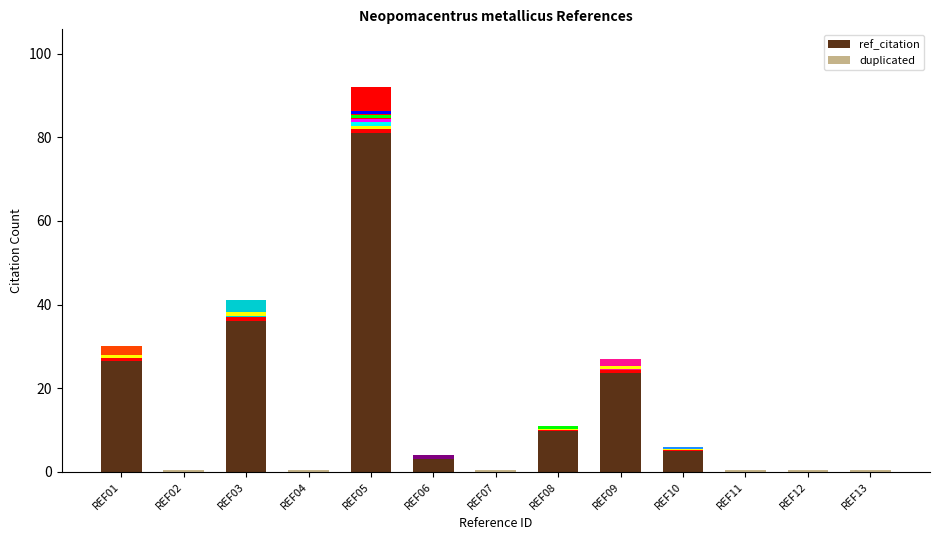

Rank the series at REF02 from lowest to highest value.

ref_citation, duplicated